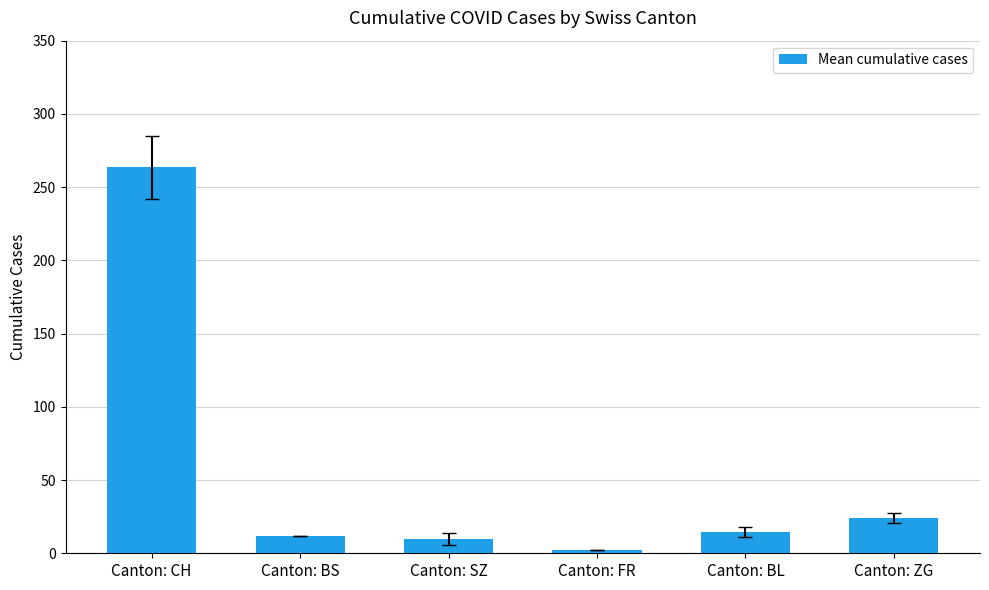

True or false: the data shows 24.3 at Canton: ZG.

True